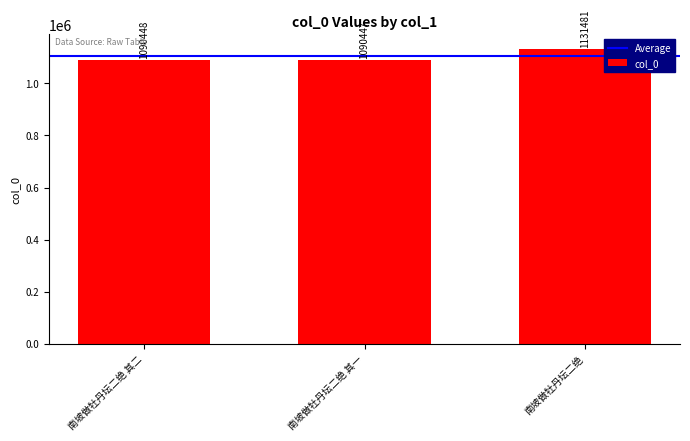

Are the bars grouped side by side (vs. stacked)?

No